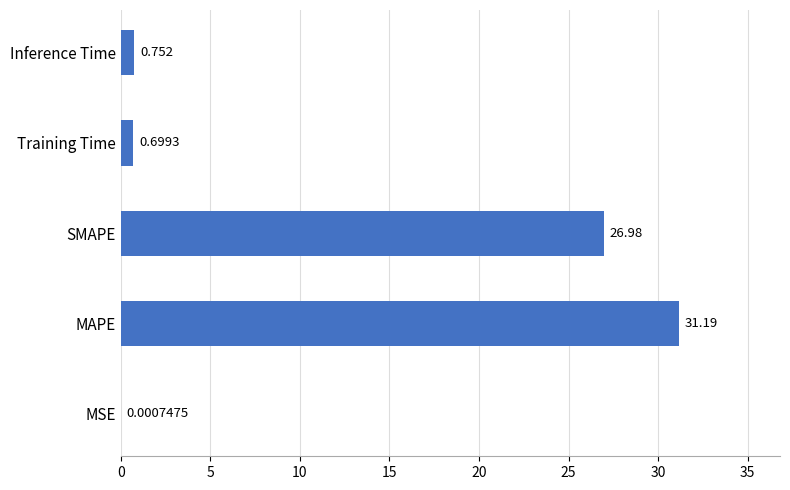

Which has a higher value, Inference Time or SMAPE?

SMAPE